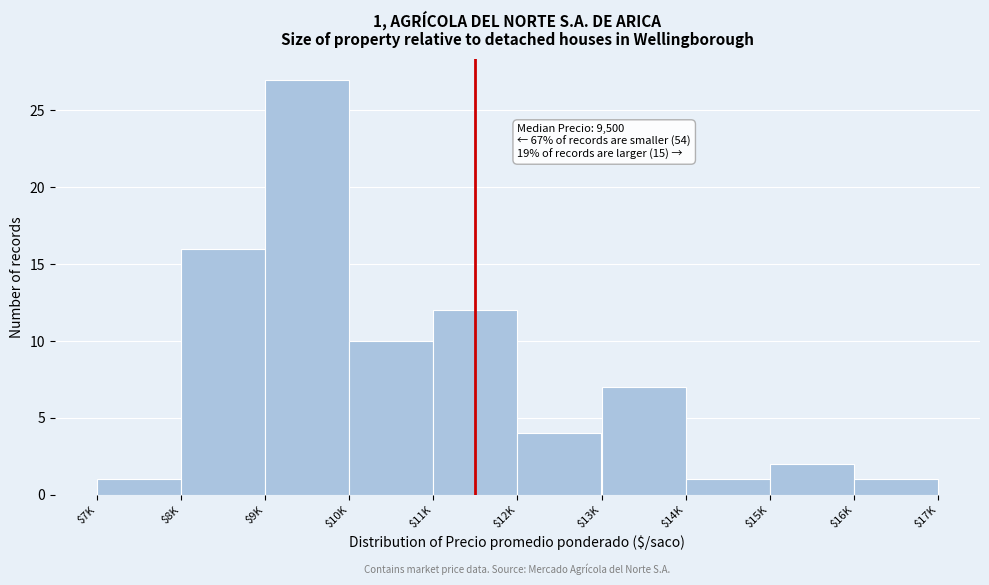

Reading left to right, list all the values displayed in this chart.

1	16	27	10	12	4	7	1	2	1